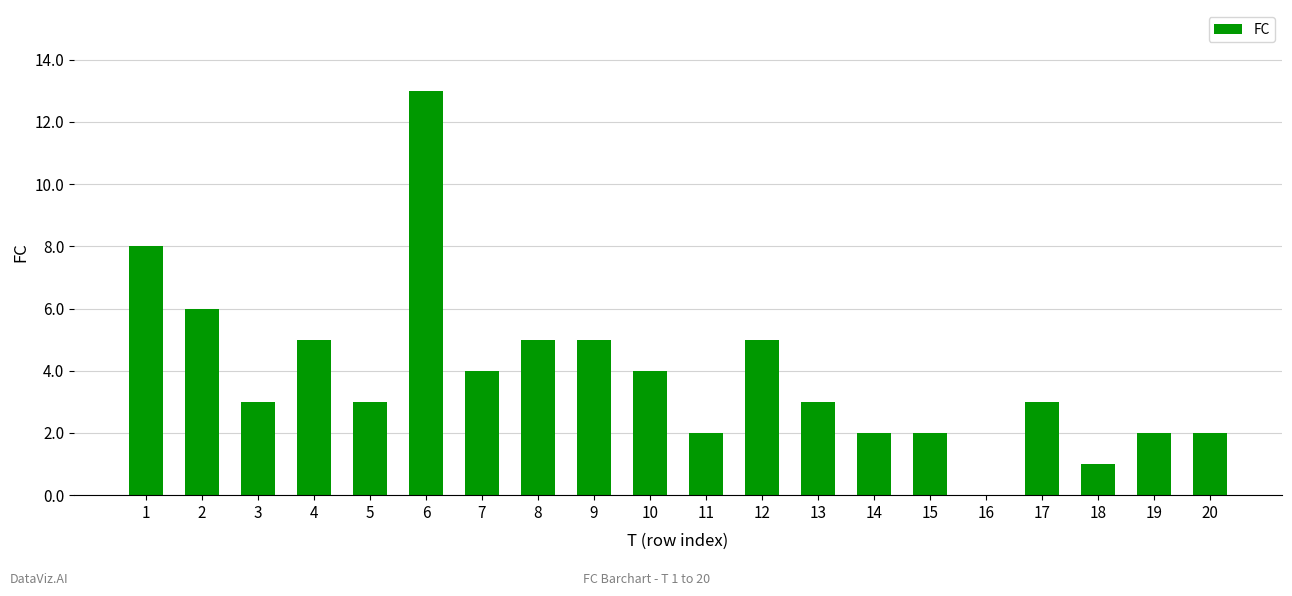

What is the sum of all values?

78